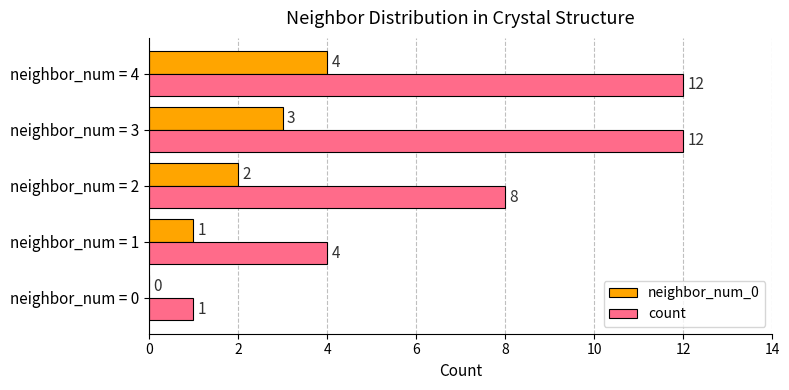

How many neighbor_num_0 values are between 1 and 3?

3